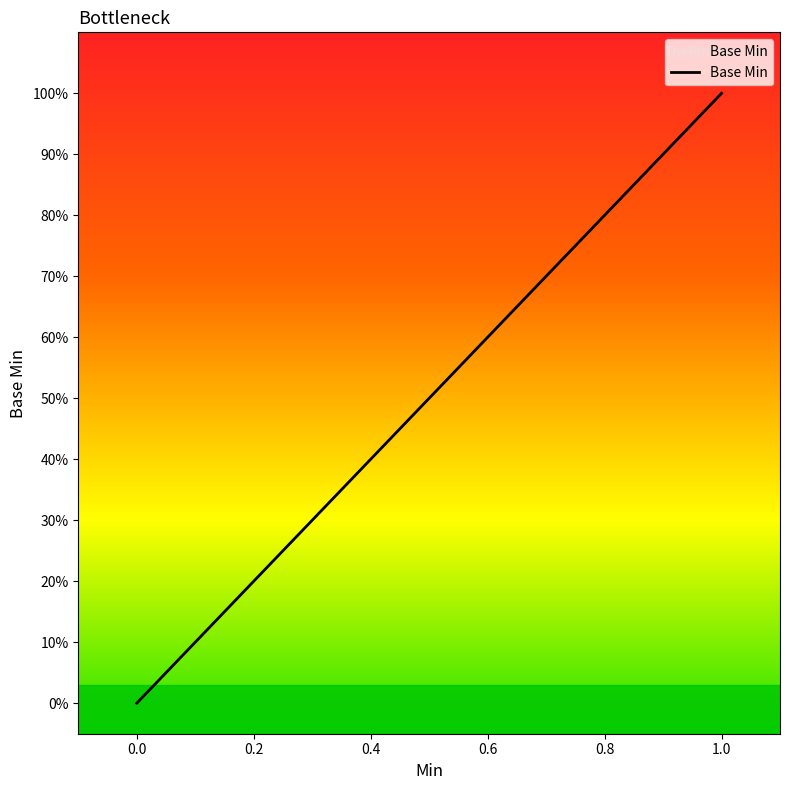

Does the chart have visible grid lines?

No